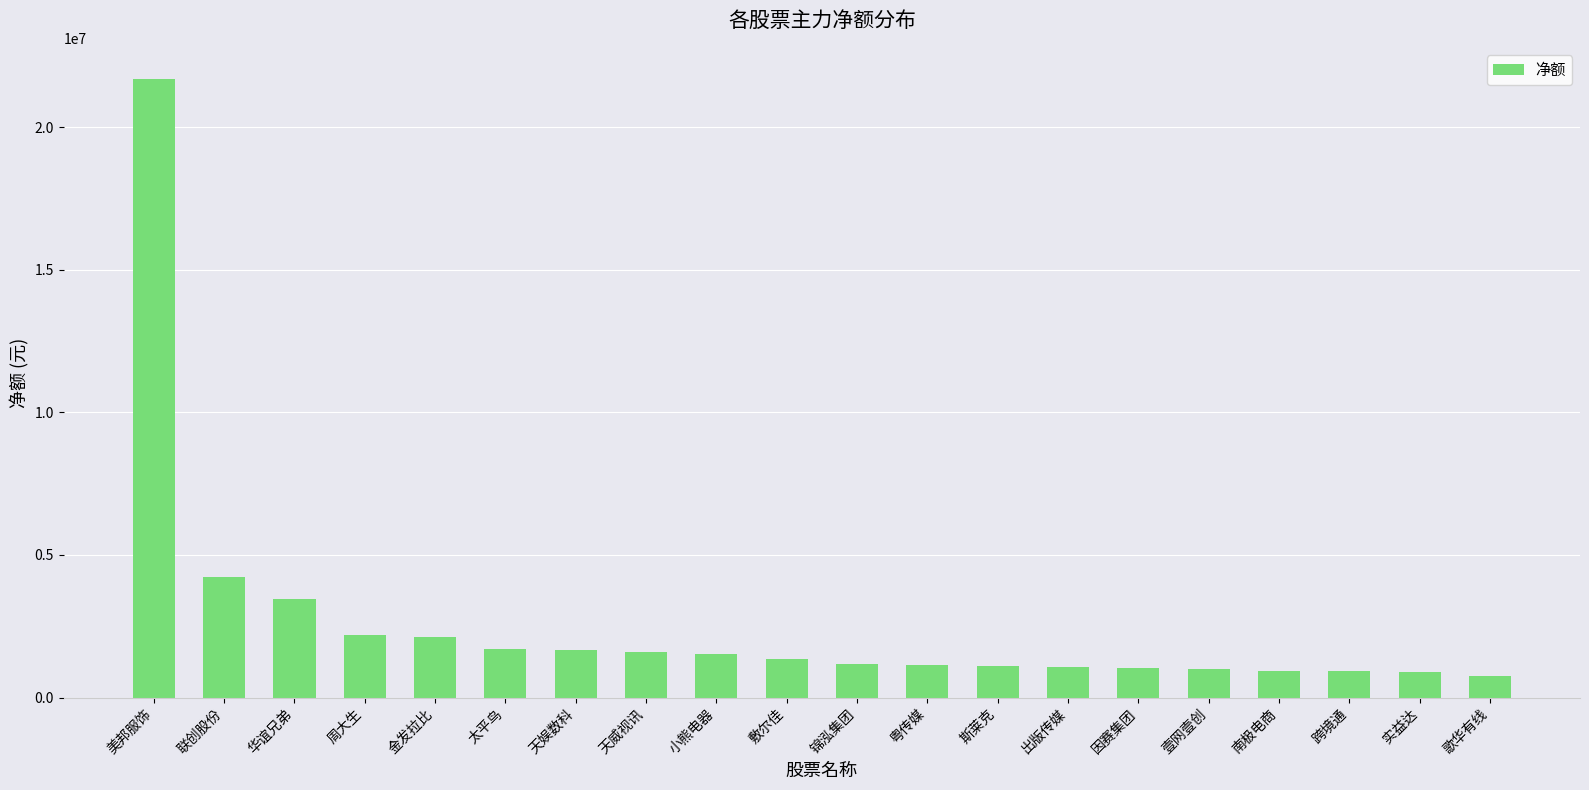

What is the ratio of the value at 华谊兄弟 to the value at 天威视讯?

2.2